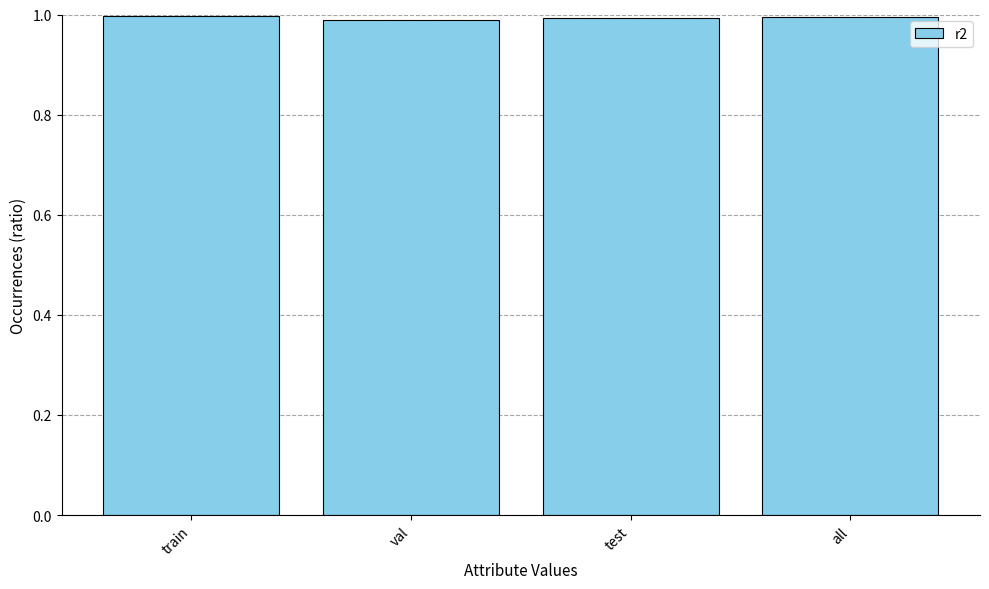

What is the sum of all values?

4.0